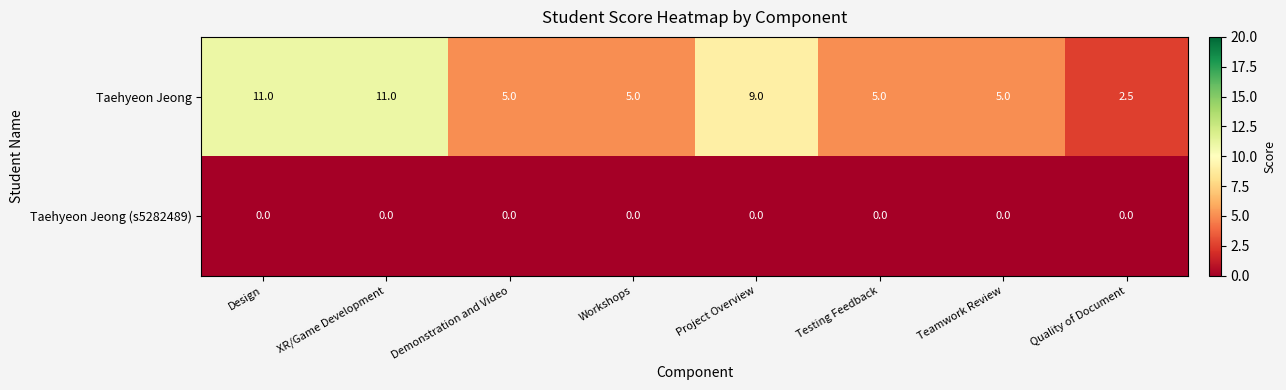

What value does the Taehyeon Jeong series have at Workshops?

5.0